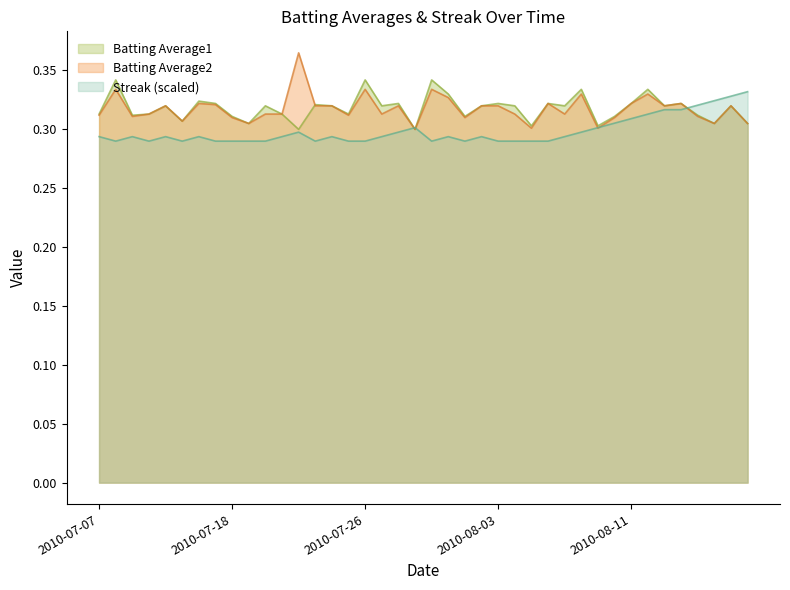

Reading left to right, transcribe all the data shown in this chart.

Batting Average1: 0.3	0.3	0.3	0.3	0.3	0.3	0.3	0.3	0.3	0.3	0.3	0.3	0.3	0.3	0.3	0.3	0.3	0.3	0.3	0.3	0.3	0.3	0.3	0.3	0.3	0.3	0.3	0.3	0.3	0.3	0.3	0.3	0.3	0.3	0.3	0.3	0.3	0.3	0.3	0.3
Batting Average2: 0.3	0.3	0.3	0.3	0.3	0.3	0.3	0.3	0.3	0.3	0.3	0.3	0.4	0.3	0.3	0.3	0.3	0.3	0.3	0.3	0.3	0.3	0.3	0.3	0.3	0.3	0.3	0.3	0.3	0.3	0.3	0.3	0.3	0.3	0.3	0.3	0.3	0.3	0.3	0.3
Streak: 0.3	0.3	0.3	0.3	0.3	0.3	0.3	0.3	0.3	0.3	0.3	0.3	0.3	0.3	0.3	0.3	0.3	0.3	0.3	0.3	0.3	0.3	0.3	0.3	0.3	0.3	0.3	0.3	0.3	0.3	0.3	0.3	0.3	0.3	0.3	0.3	0.3	0.3	0.3	0.3